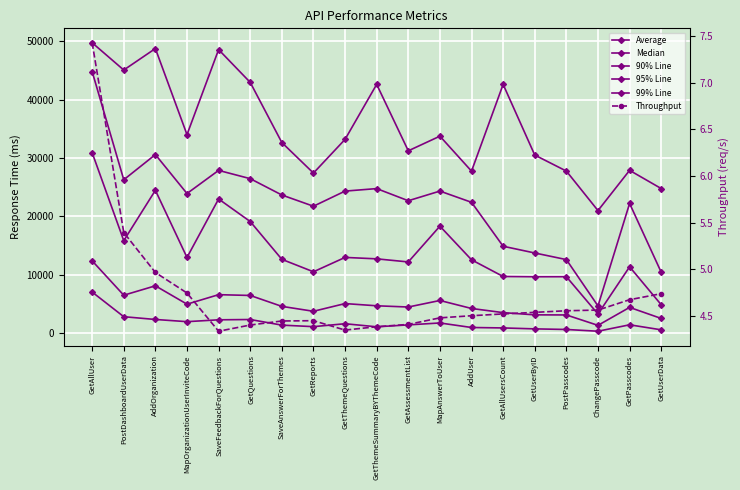

Where is the first local minimum for 99% Line?

PostDashboardUserData